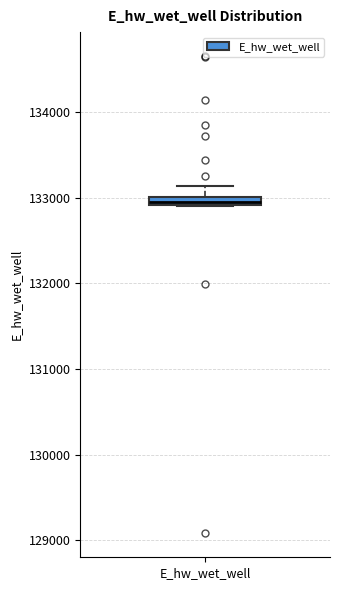

Where is the lower edge of the box for E_hw_wet_well on the y-axis? The values are not printed on the chart, so give them approximately, as read against the axis.

132900